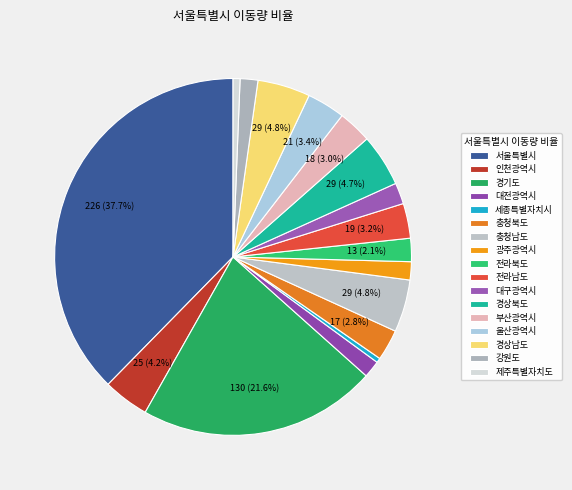

To the nearest percent, what is the combined percentage of 강원도 and 경상북도?

6%